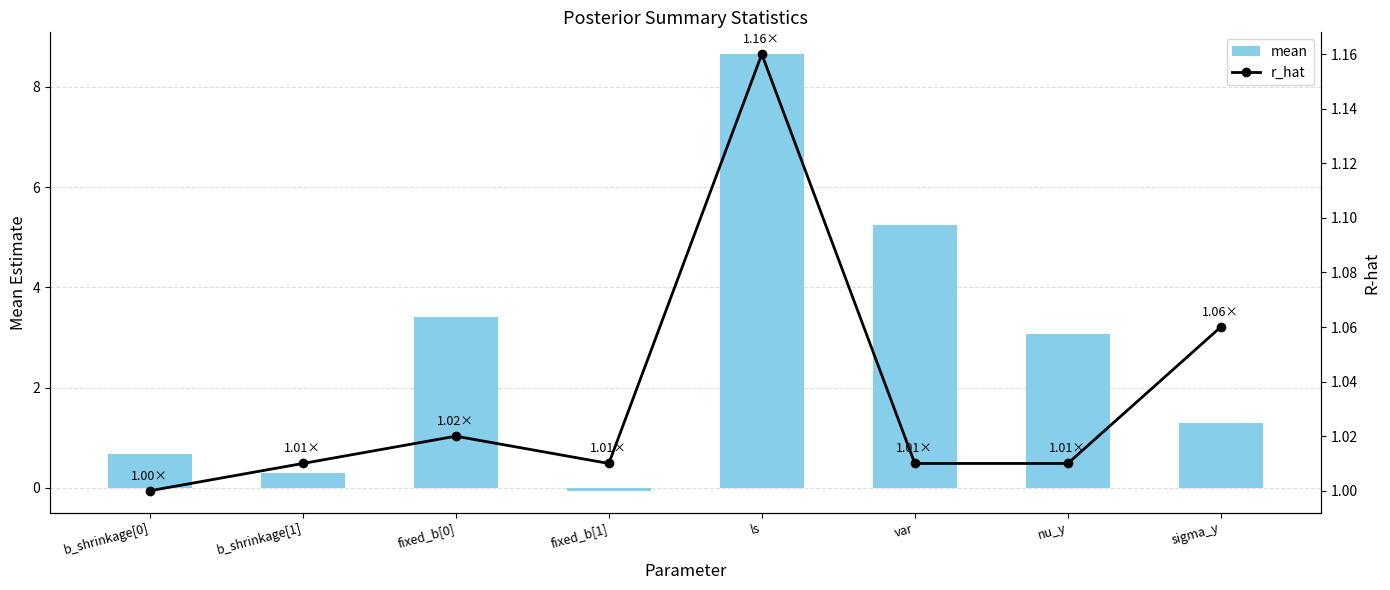

True or false: mean has a value of 12.9 at ls.

False